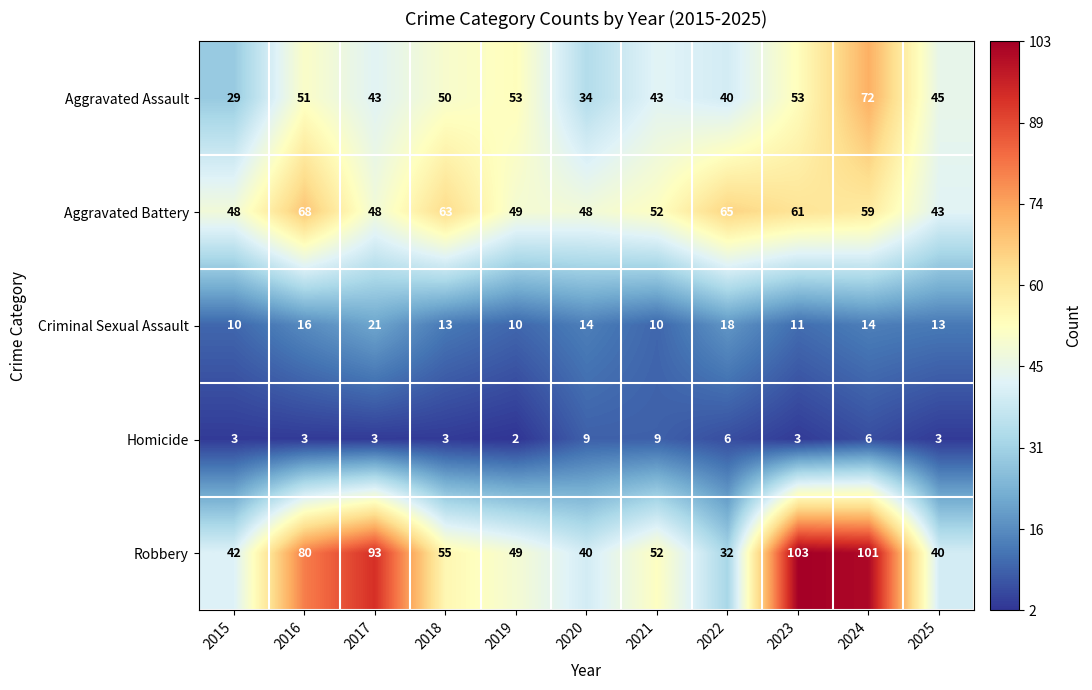

What is the approximate value of Robbery at 2017?

93